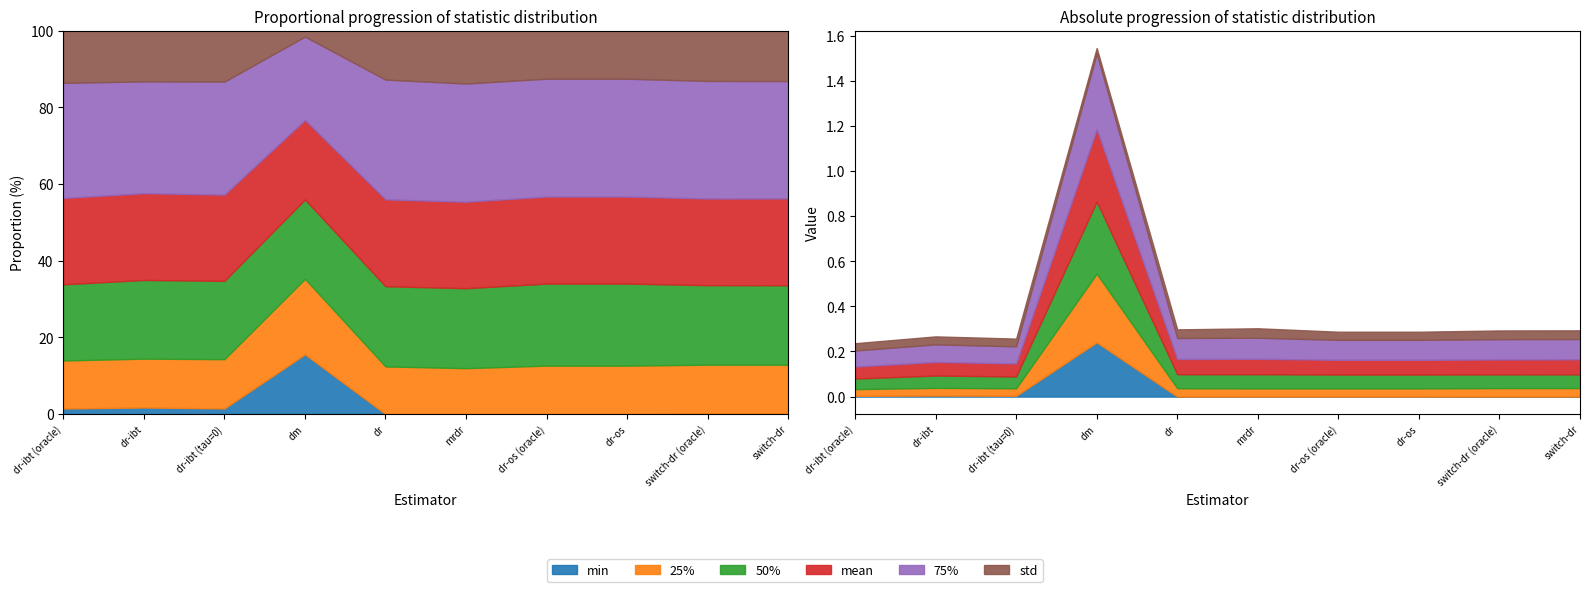

Rank the categories by 75% value from lowest to highest.

dr-ibt (oracle), dr-ibt (tau=0), dr-ibt, dr-os (oracle), dr-os, switch-dr (oracle), switch-dr, dr, mrdr, dm